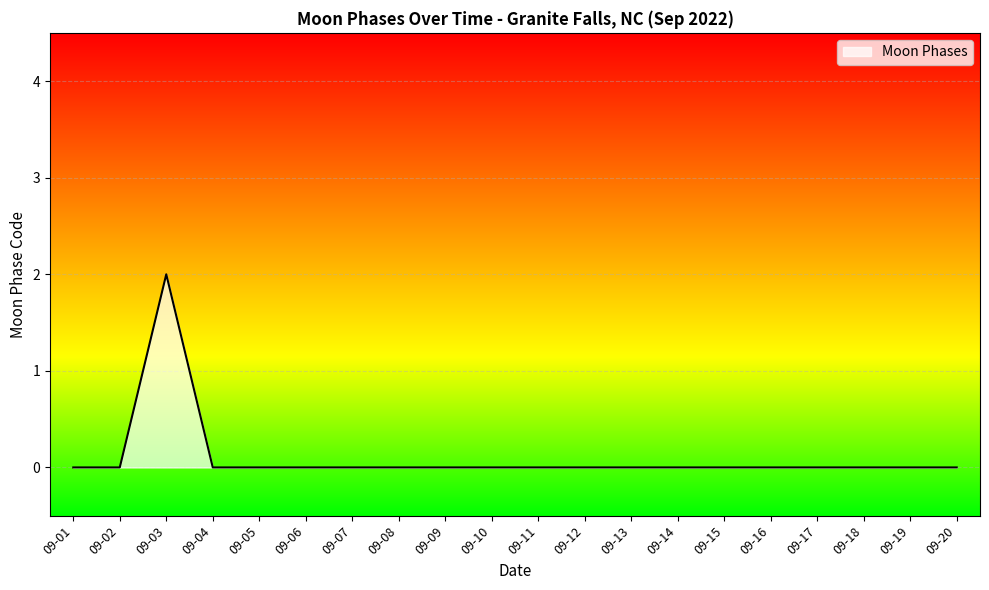

The value at 09-12 is -1. True or false?

False